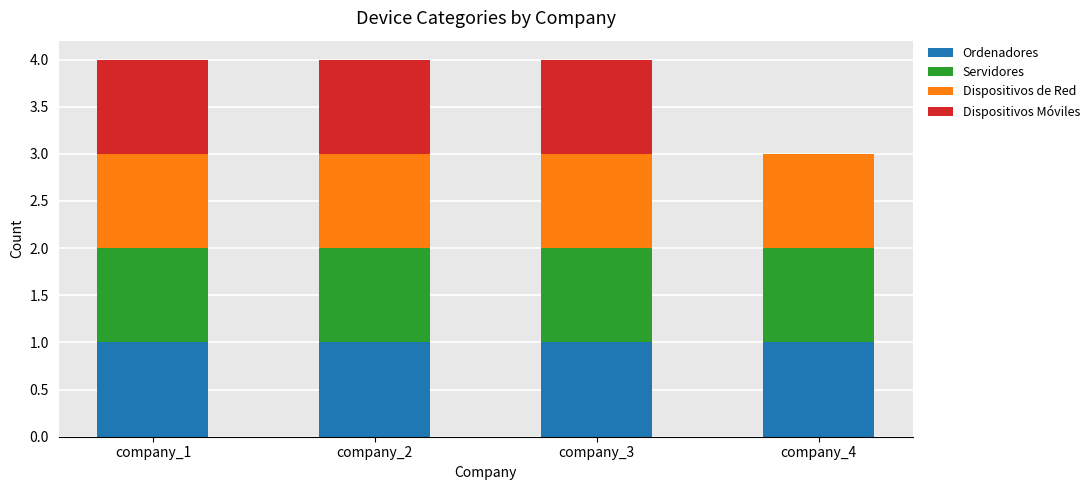

Are the bars grouped side by side (vs. stacked)?

No